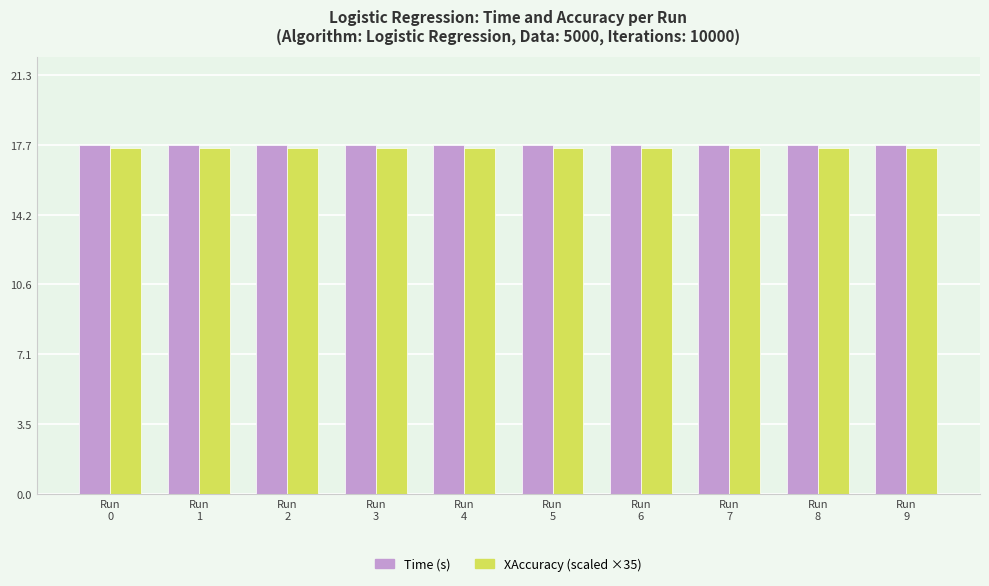

At how many categories does at least one series exceed 17?

10